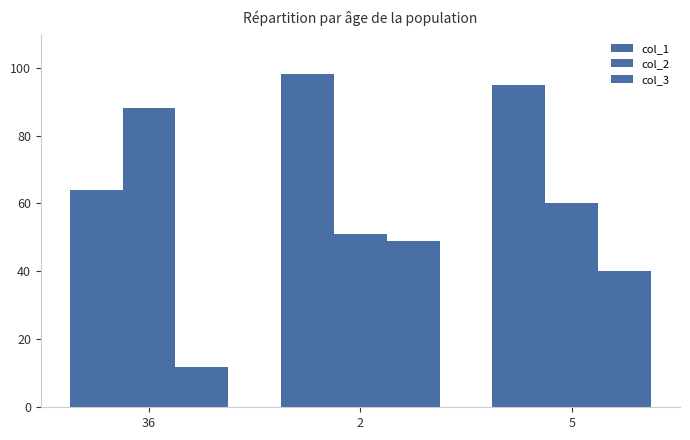

What is the maximum value for col_3?

49